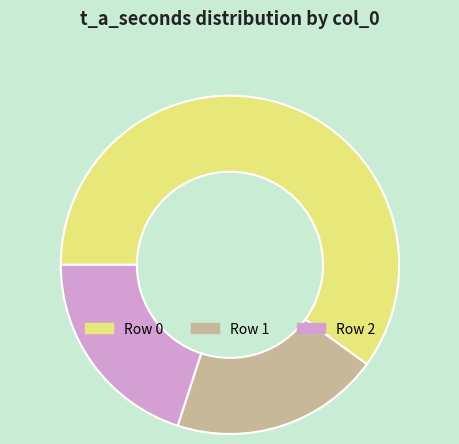

Is there a majority slice in this chart?

Yes